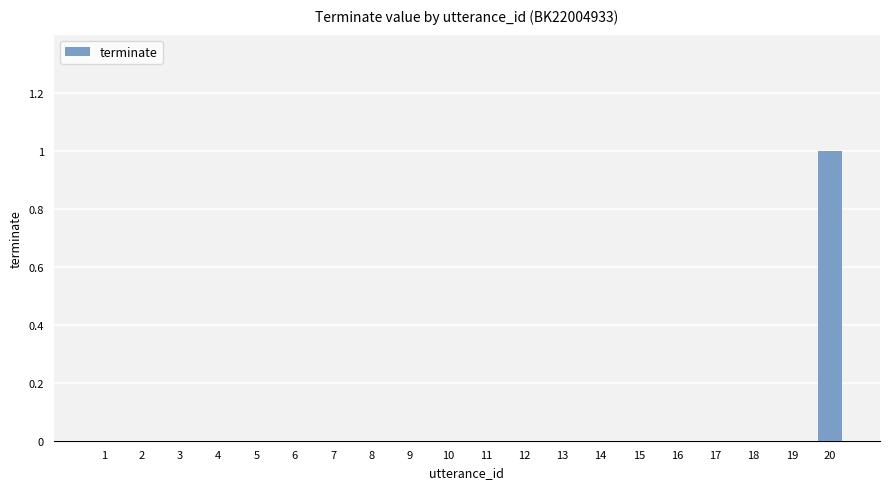

Reading left to right, list all the values displayed in this chart.

0	0	0	0	0	0	0	0	0	0	0	0	0	0	0	0	0	0	0	1